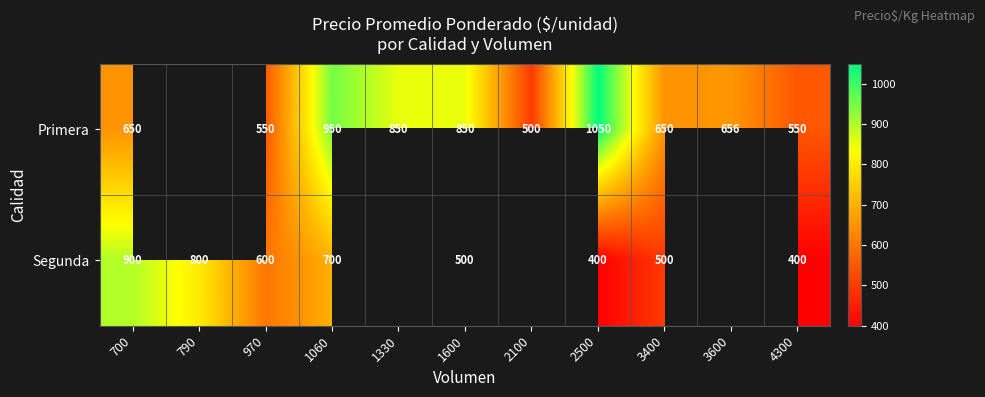

Is the value of Primera at 2100 greater than the value of Segunda at 2500?

Yes